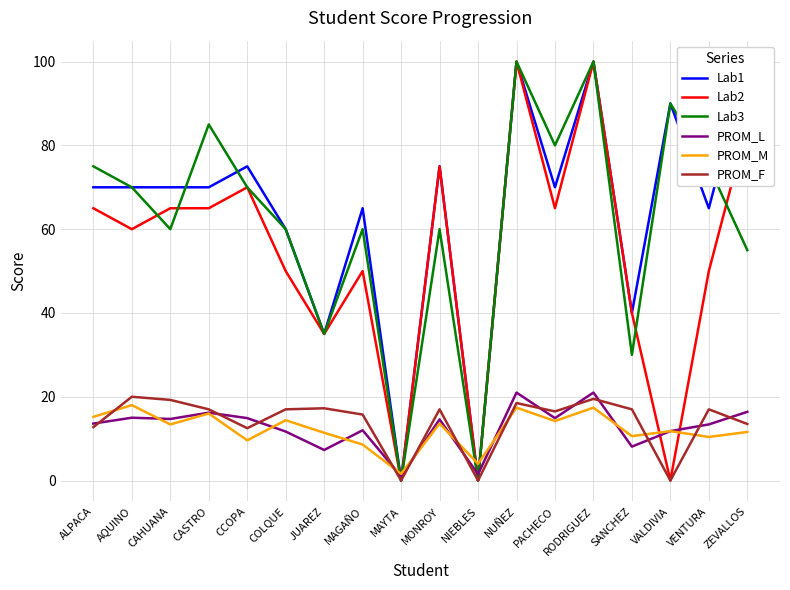

Where does the PROM_L series first go above 14?

AQUINO